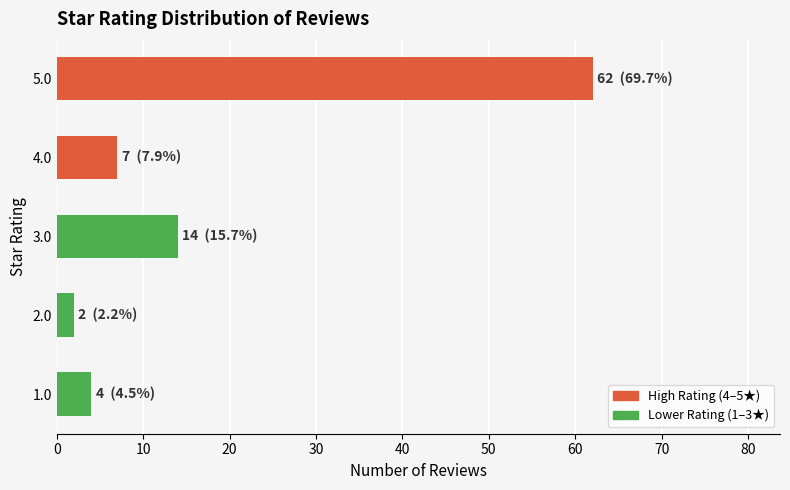

True or false: the data shows 14 at 3.0.

True